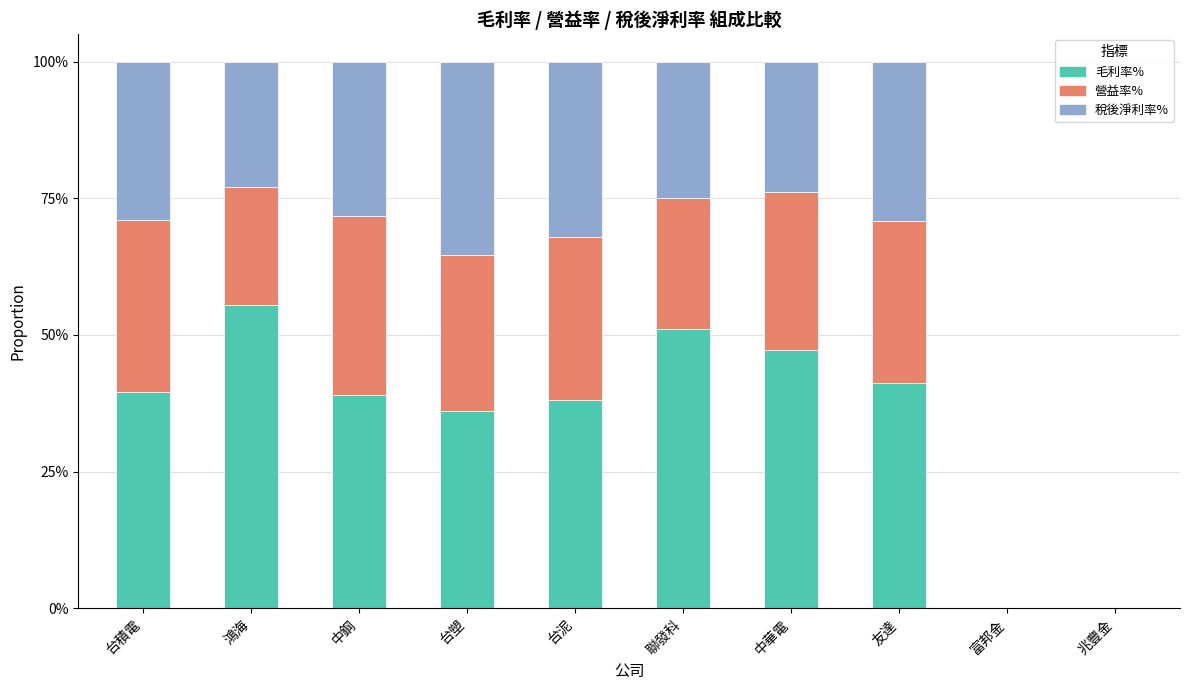

At 聯發科, list the series in order from smallest to largest.

營益率%, 稅後淨利率%, 毛利率%